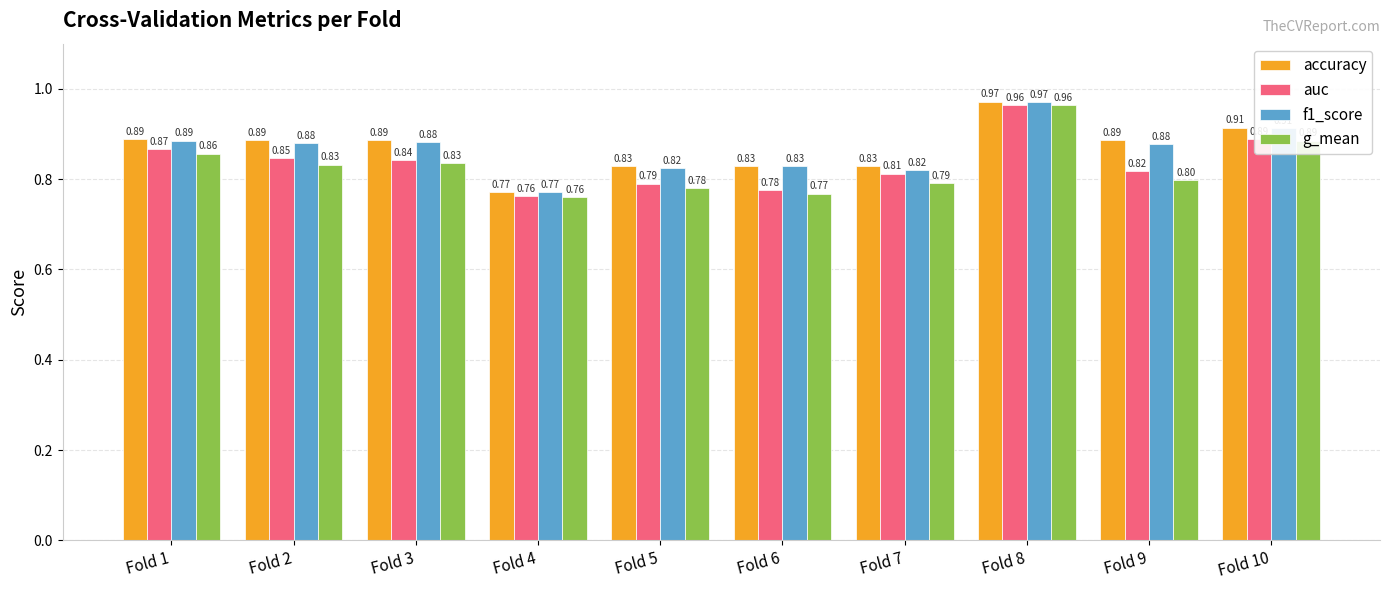

What is the minimum value for g_mean?

0.8